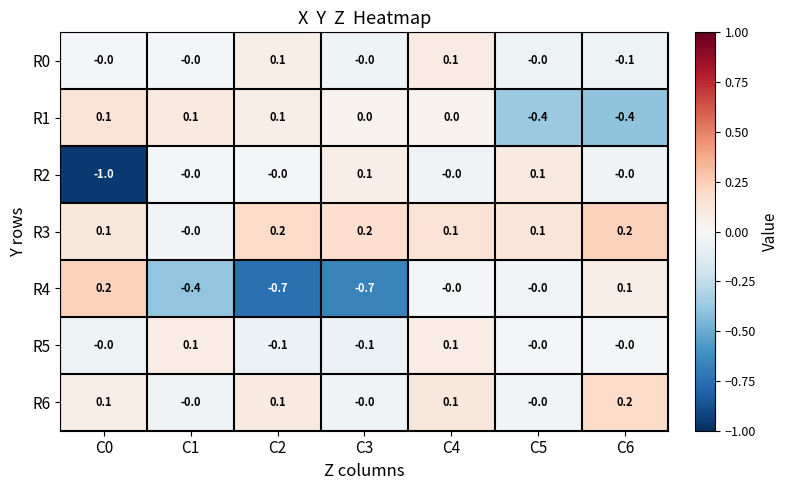

What is the smallest value displayed?

-1.0